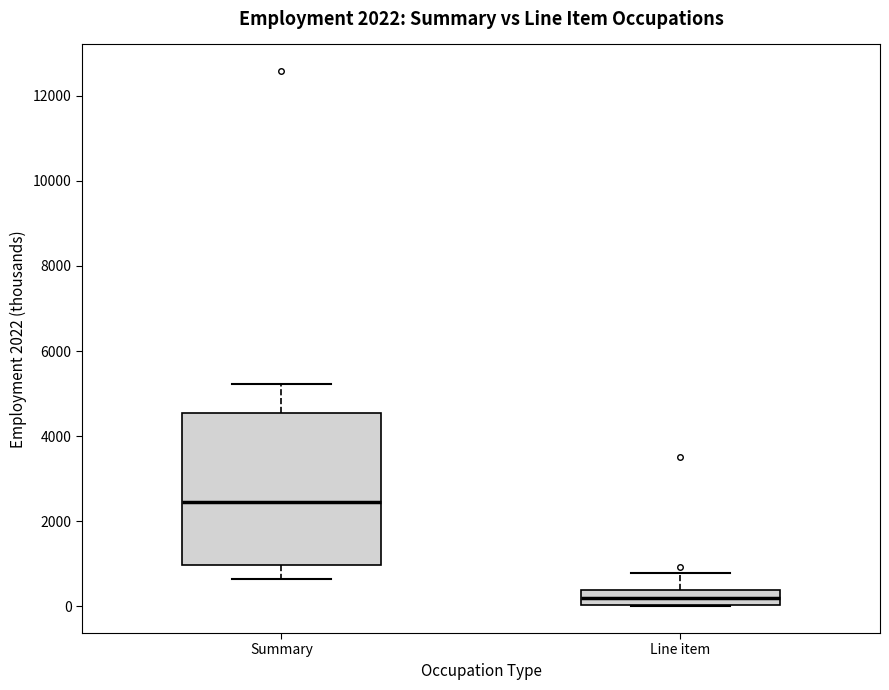

Where is the upper edge of the box for Line item on the y-axis? The values are not printed on the chart, so give them approximately, as read against the axis.

400